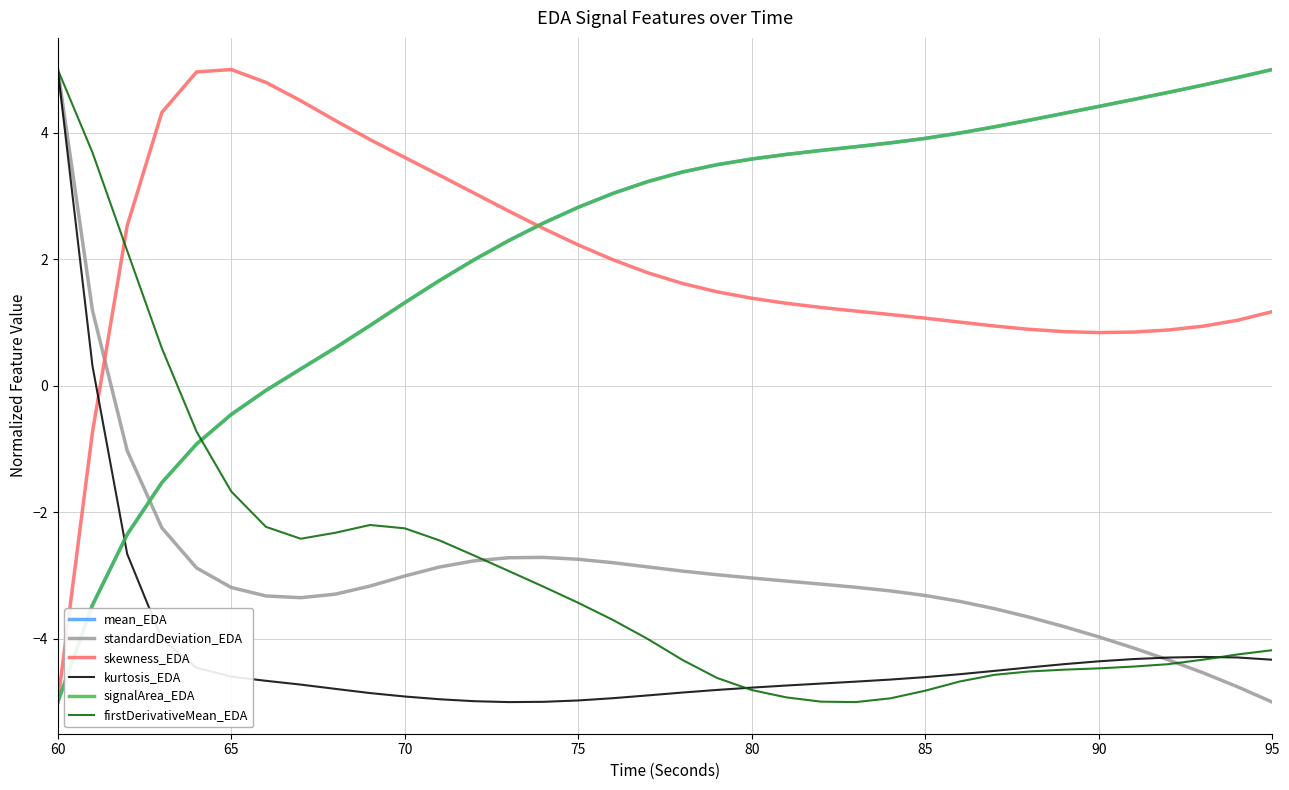

True or false: firstDerivativeMean_EDA and signalArea_EDA cross at least once.

True